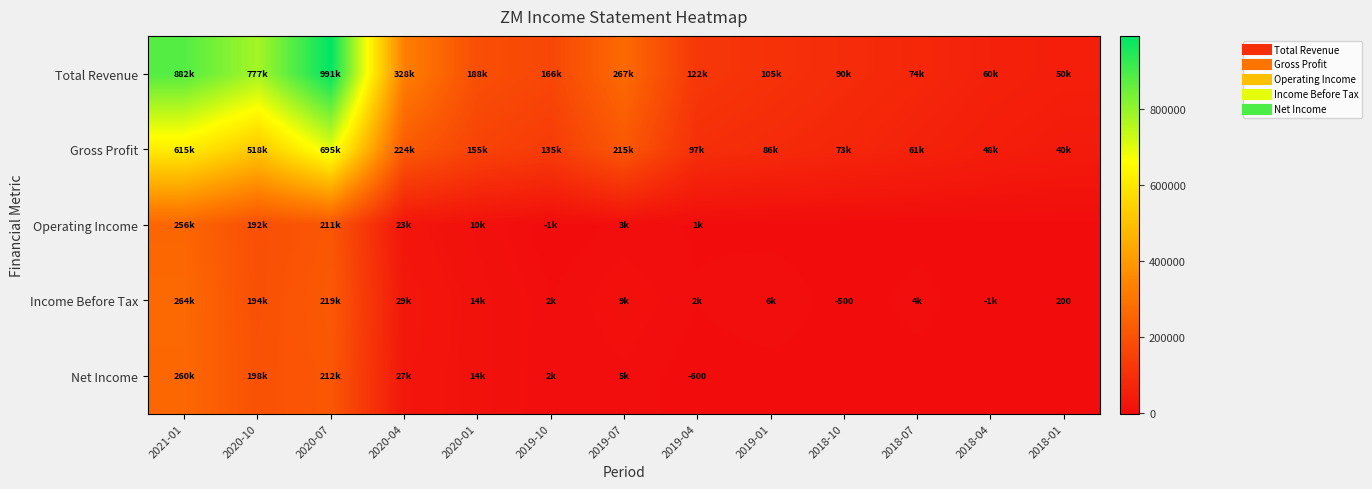

Where does the Operating Income series first go above 1600?

2021-01